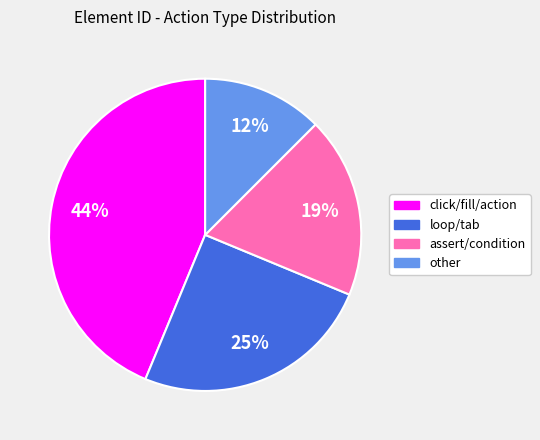

To the nearest percent, what portion does assert/condition represent?

19%